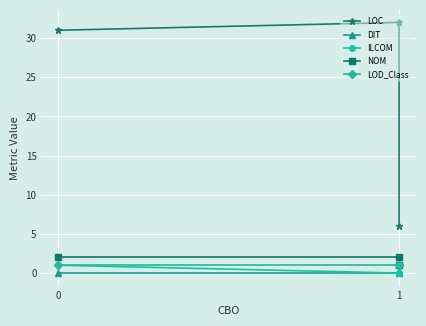

At how many categories does at least one series exceed 12?

2